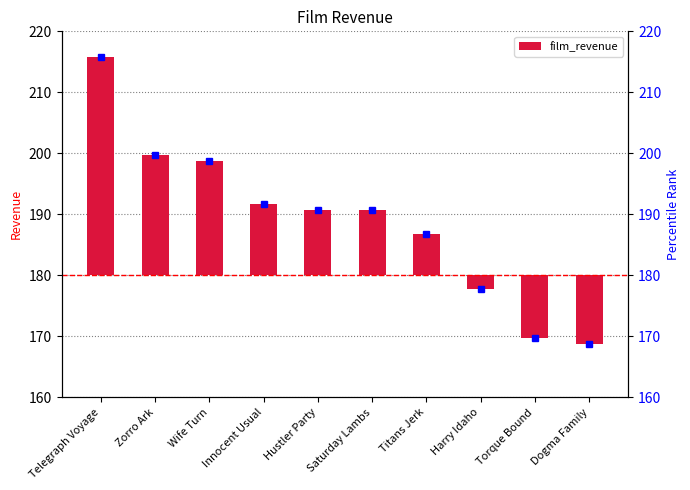

What is the greatest value displayed?

35.8